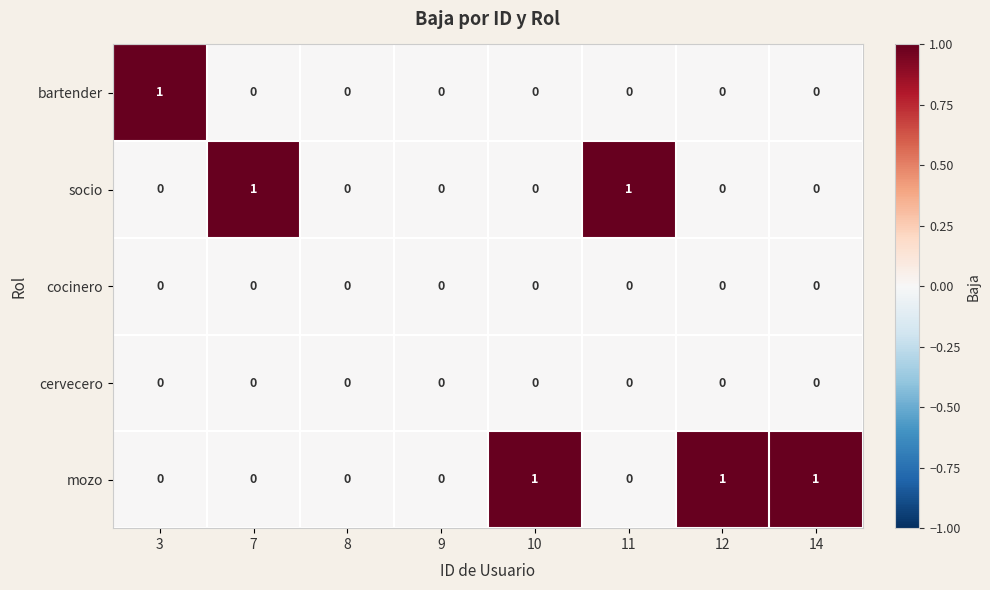

The value of cocinero at 3 is 0. True or false?

True